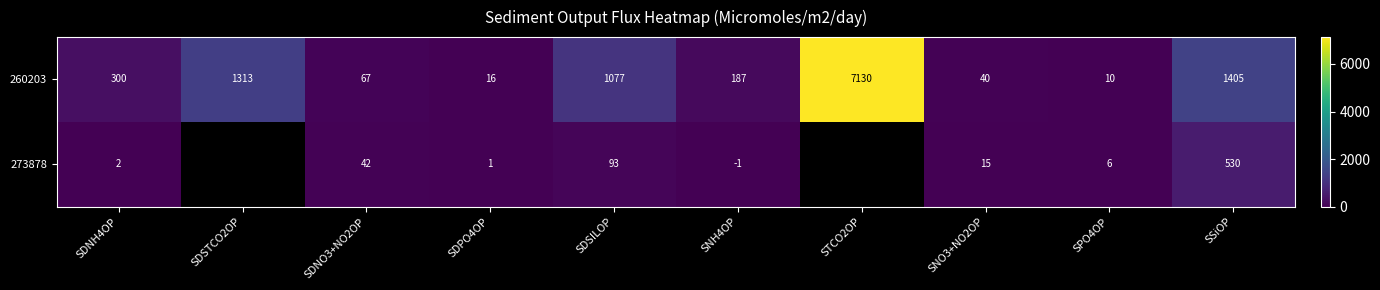

How many values in the 260203 series are below 300?

5